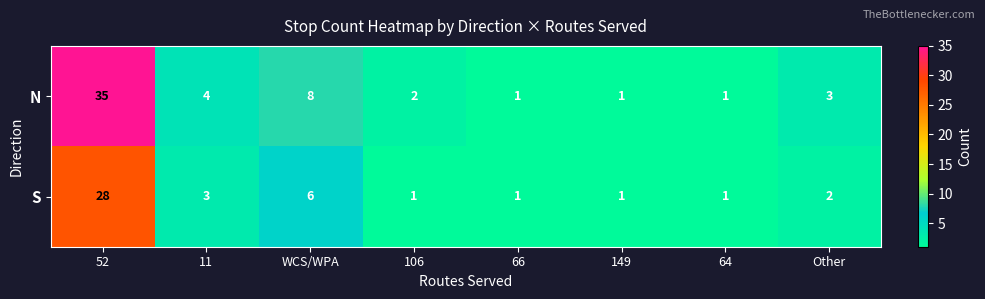

At 106, list the series in order from smallest to largest.

S, N